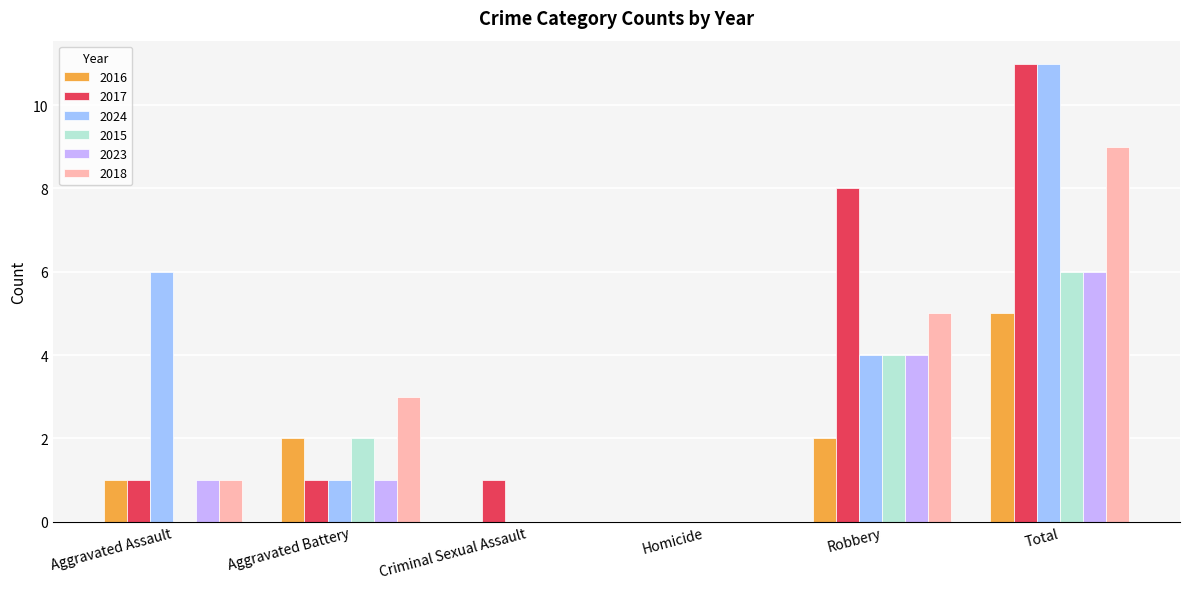

At which category is the sum across all series the highest?

Total